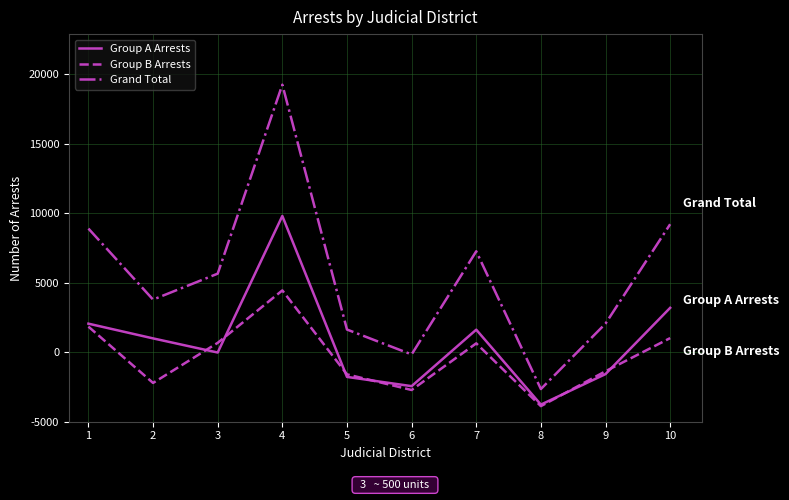

Between 8 and 7, which is larger?

7